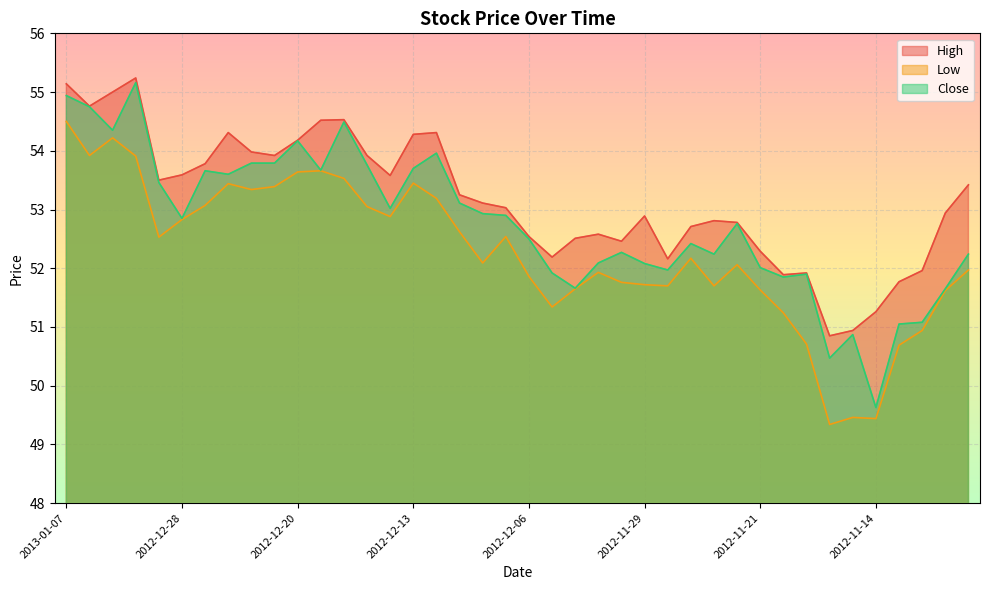

Rank the series by their average value, from lowest to highest.

Low, Close, High